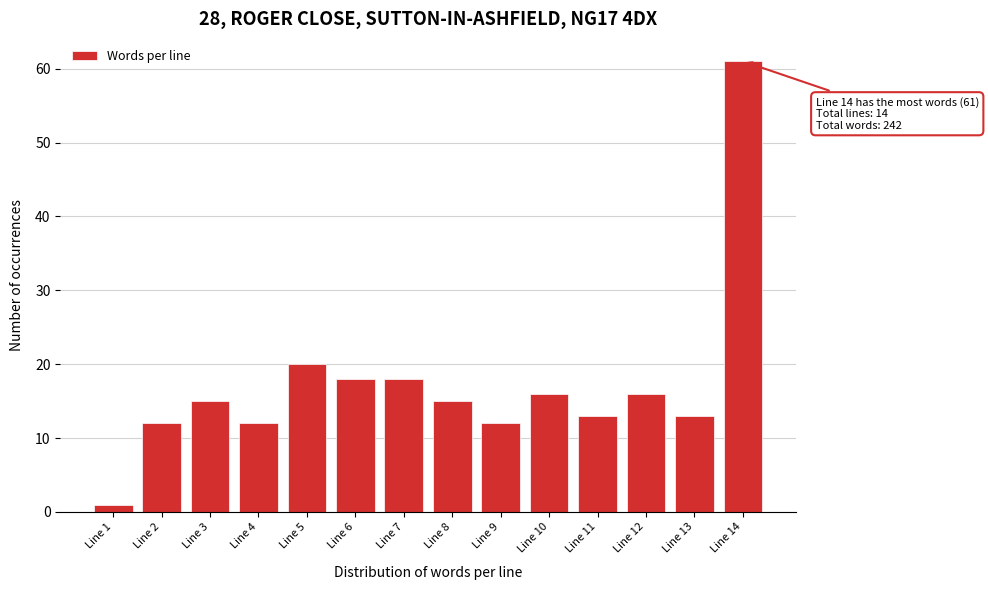

Reading left to right, extract all data points from this chart.

1	12	15	12	20	18	18	15	12	16	13	16	13	61